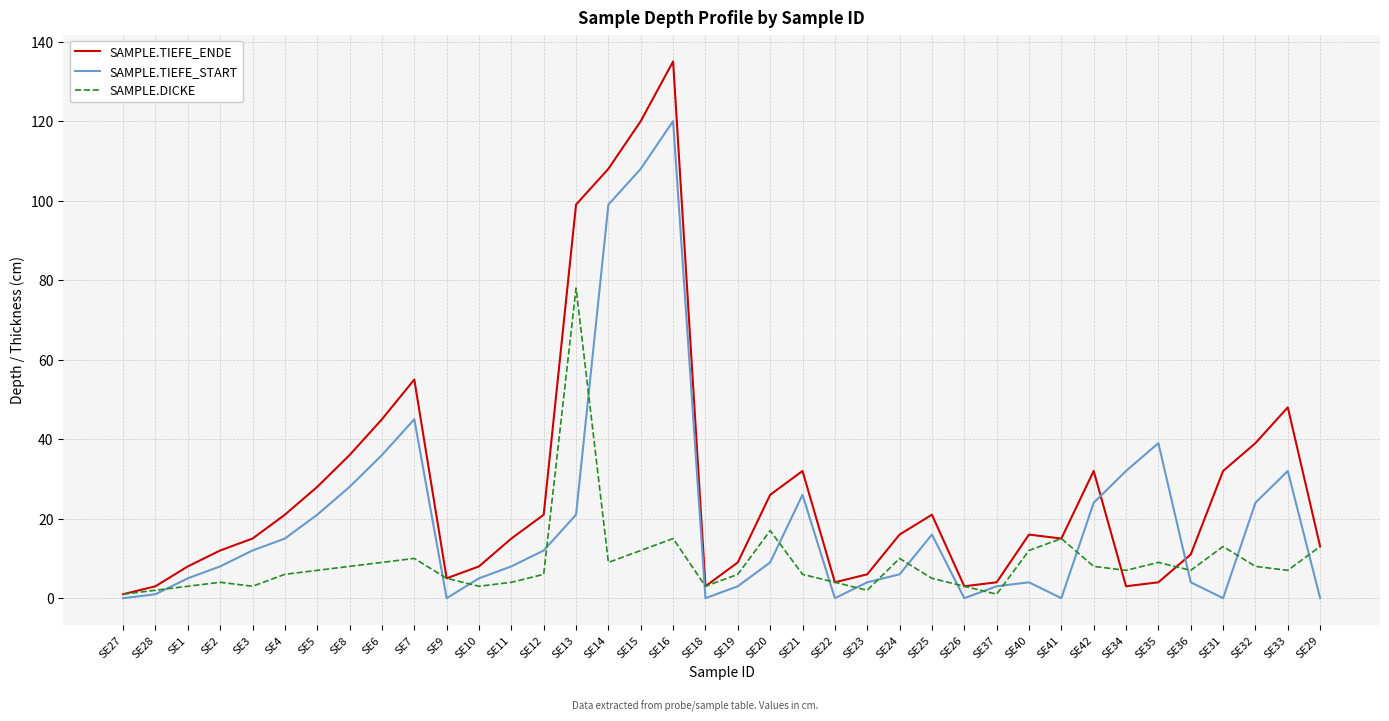

Is it true that SAMPLE.DICKE equals 2 at SE28?

True